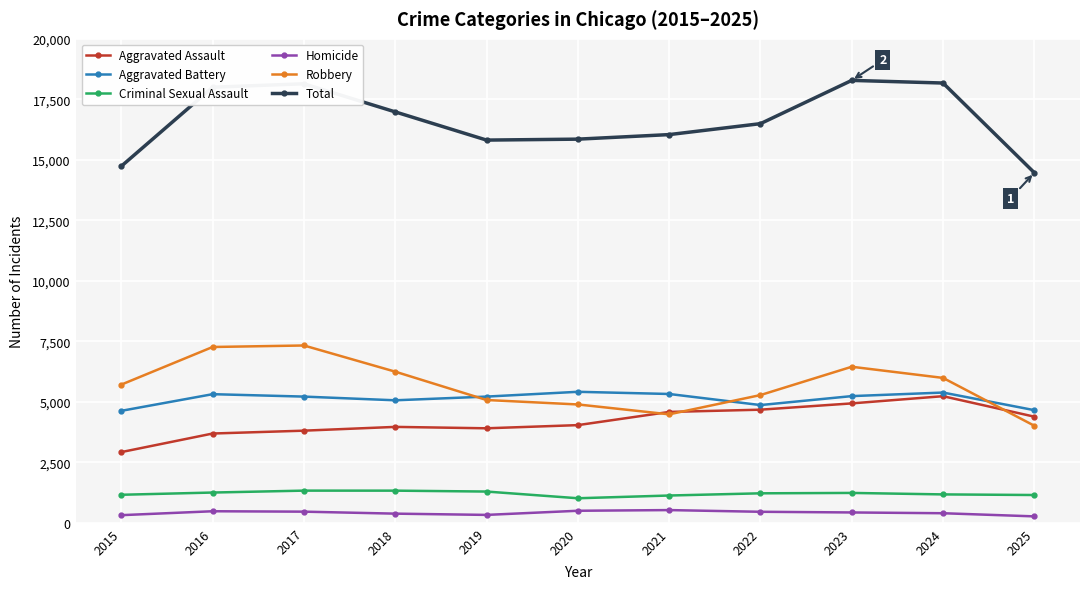

What is the total value across all series at 2023?

36566